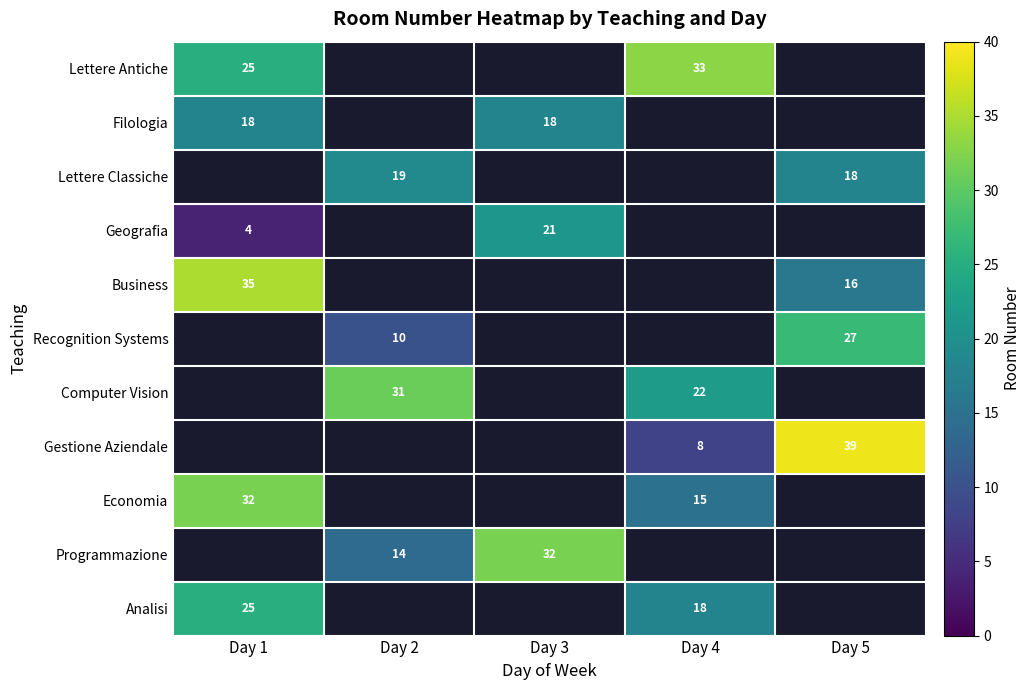

What is the sum of the Analisi values at Day 1 and Day 4?

43